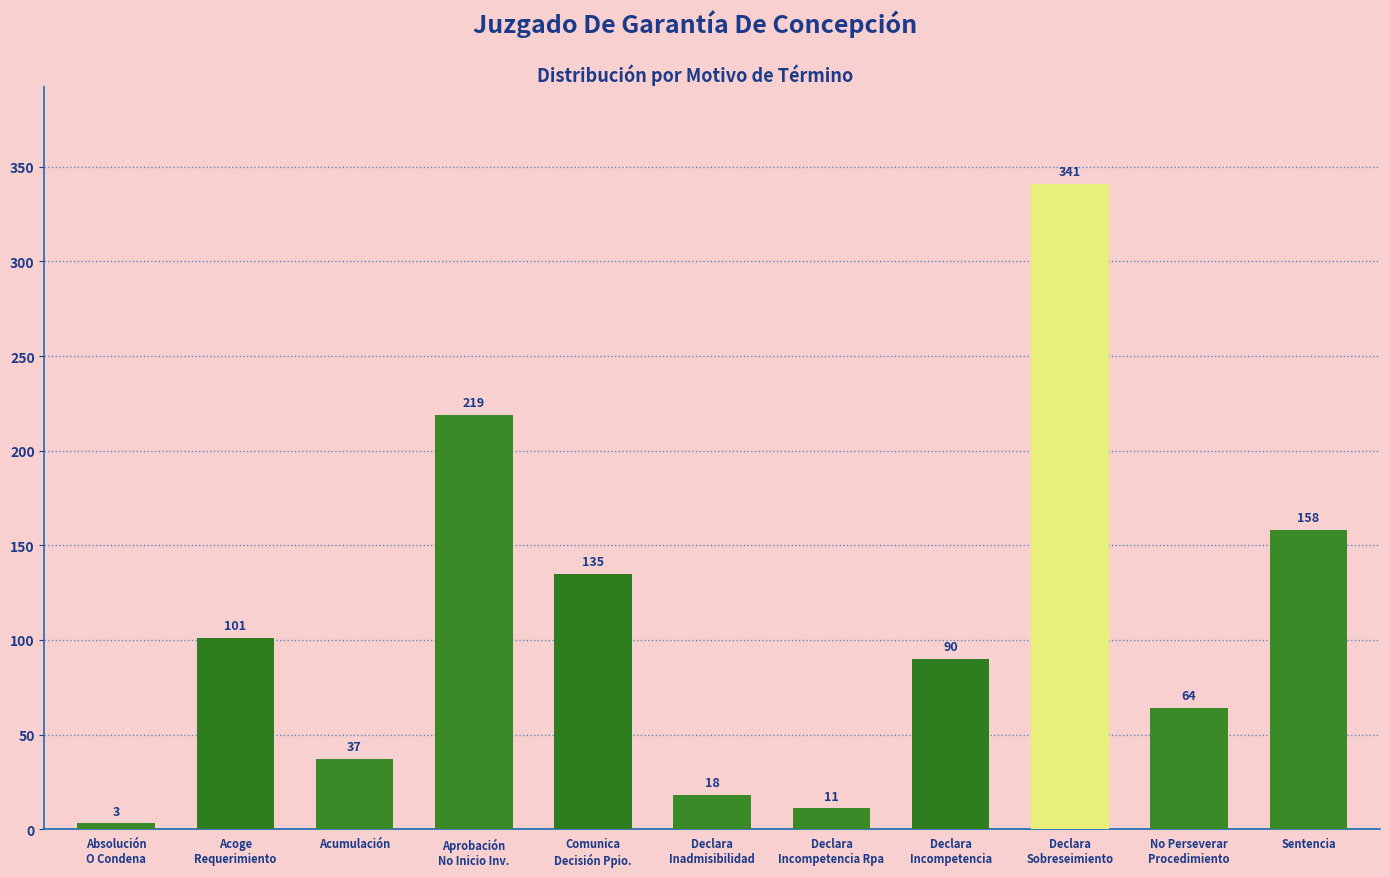

What is the difference between the maximum and minimum values?

338